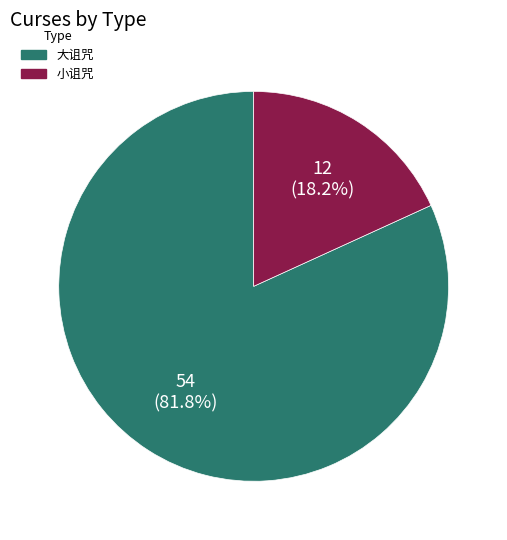

How many segments does this pie chart have?

2